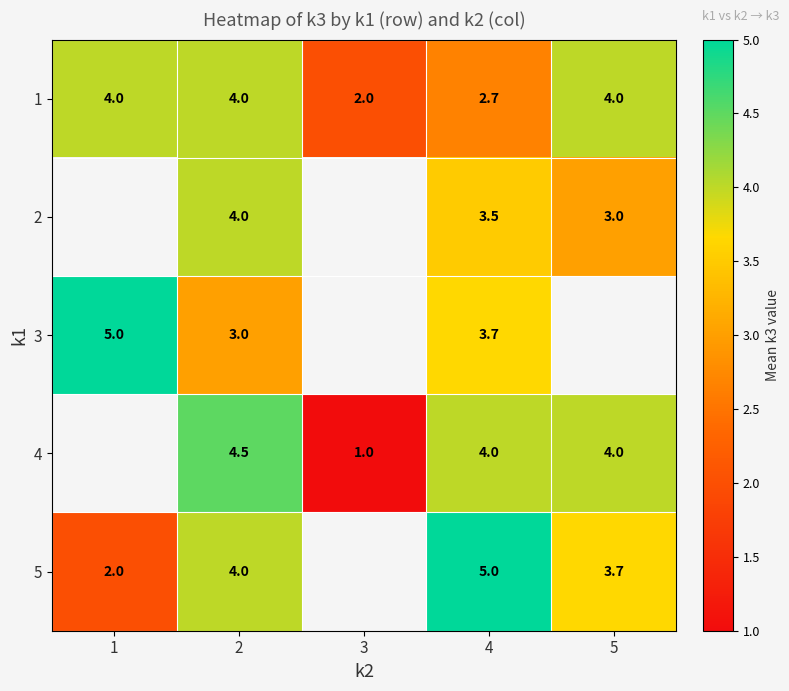

What is the difference between the maximum and minimum values in the 1 series?

2.0